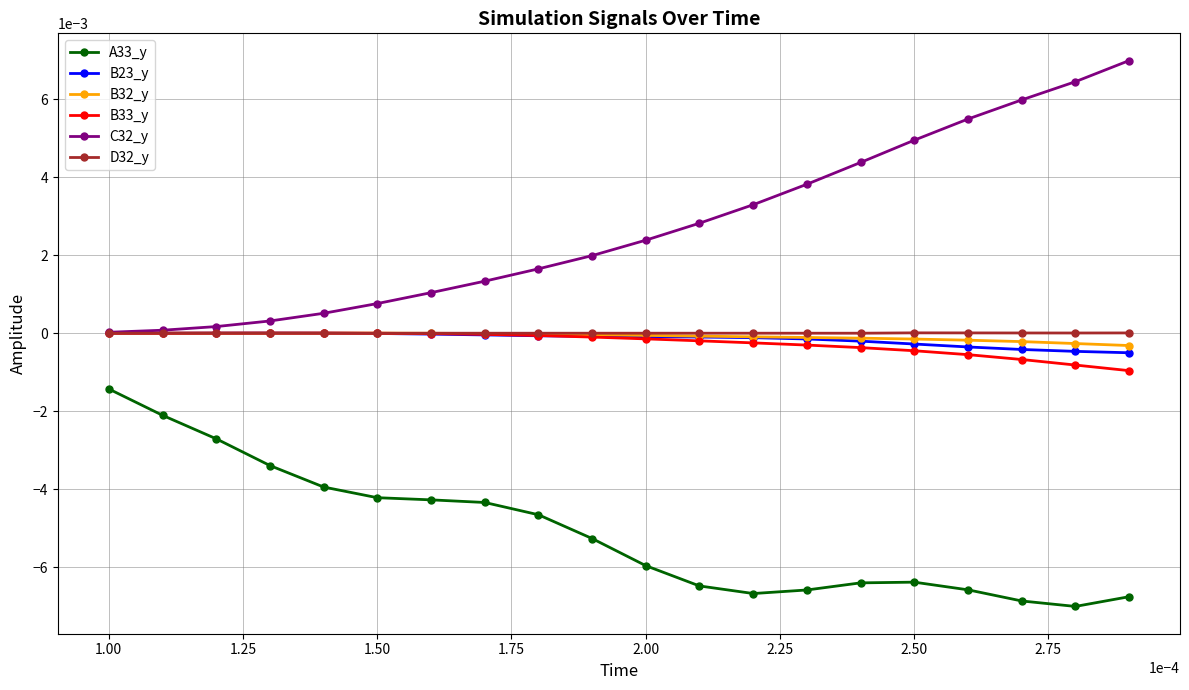

True or false: A33_y and B32_y intersect in this chart.

False